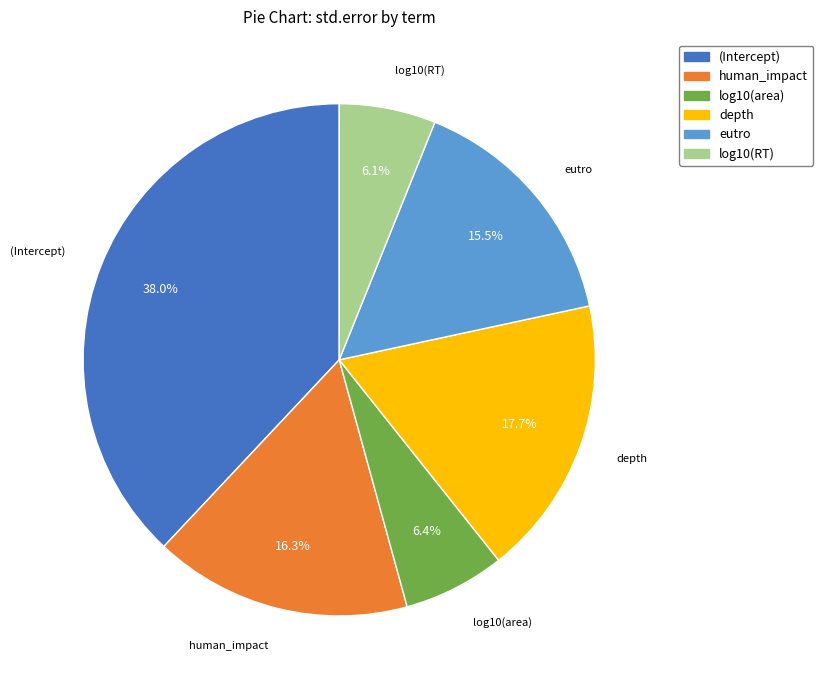

What portion of the pie excludes log10(RT)?

93.9%